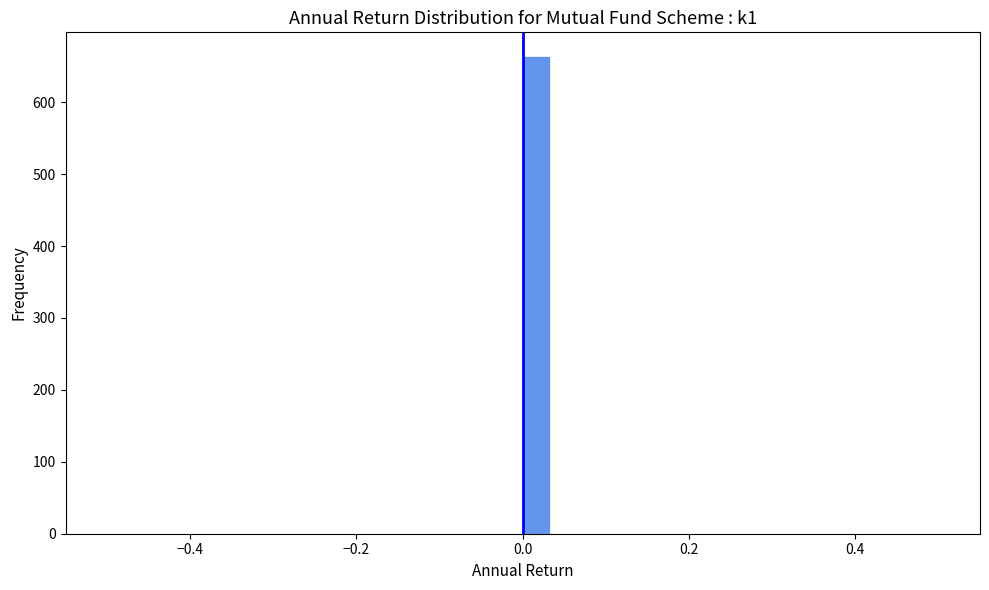

Around what value on the x-axis is the tallest bar? Give the approximate position of its centre, as read against the axis.

0.02